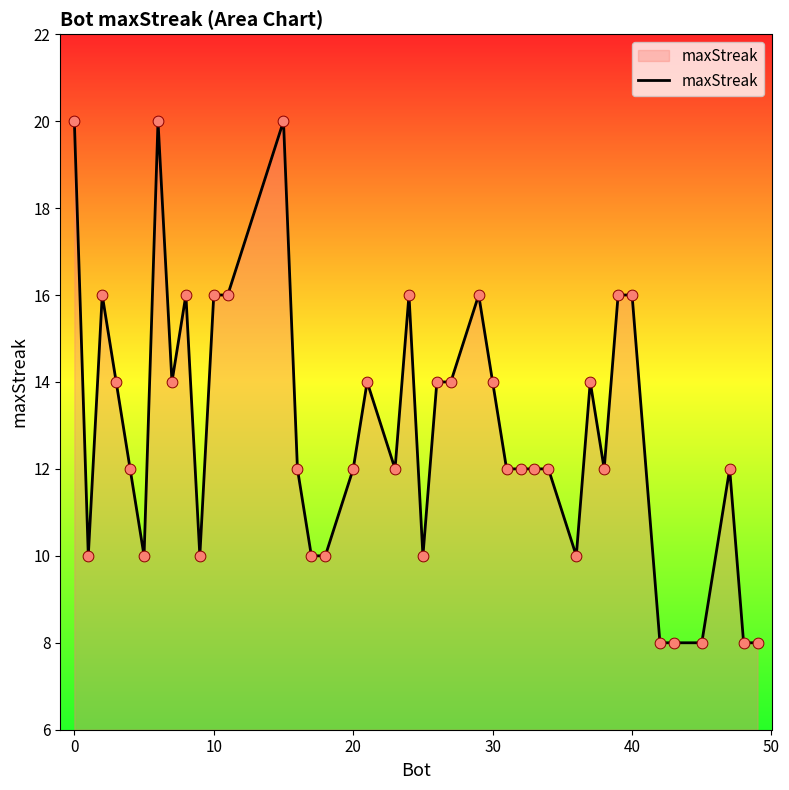

What is the difference between the maximum and minimum values?

12